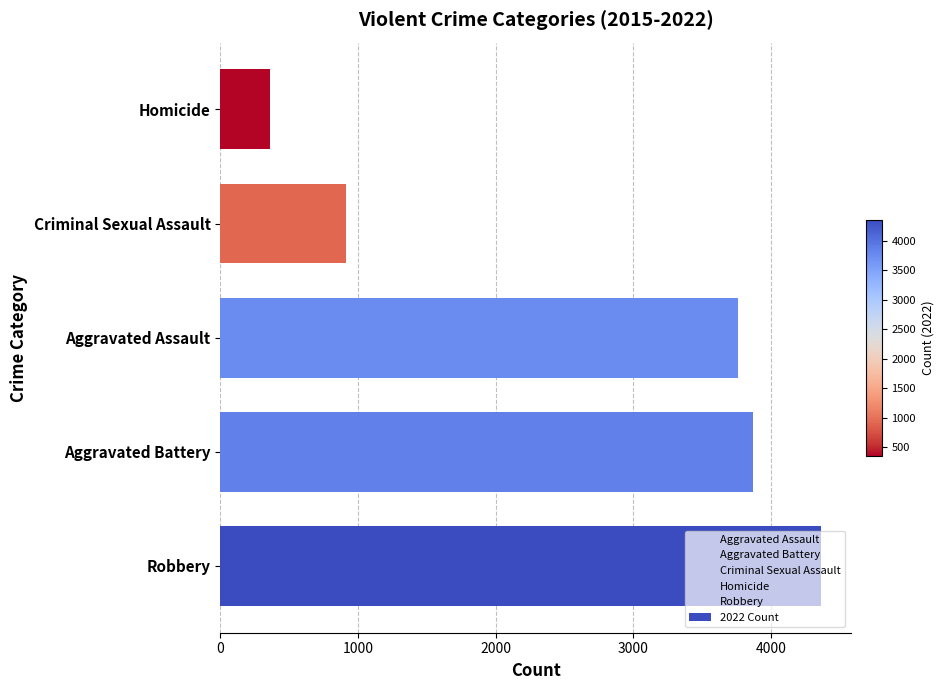

What is the difference between the maximum and minimum values?

4001